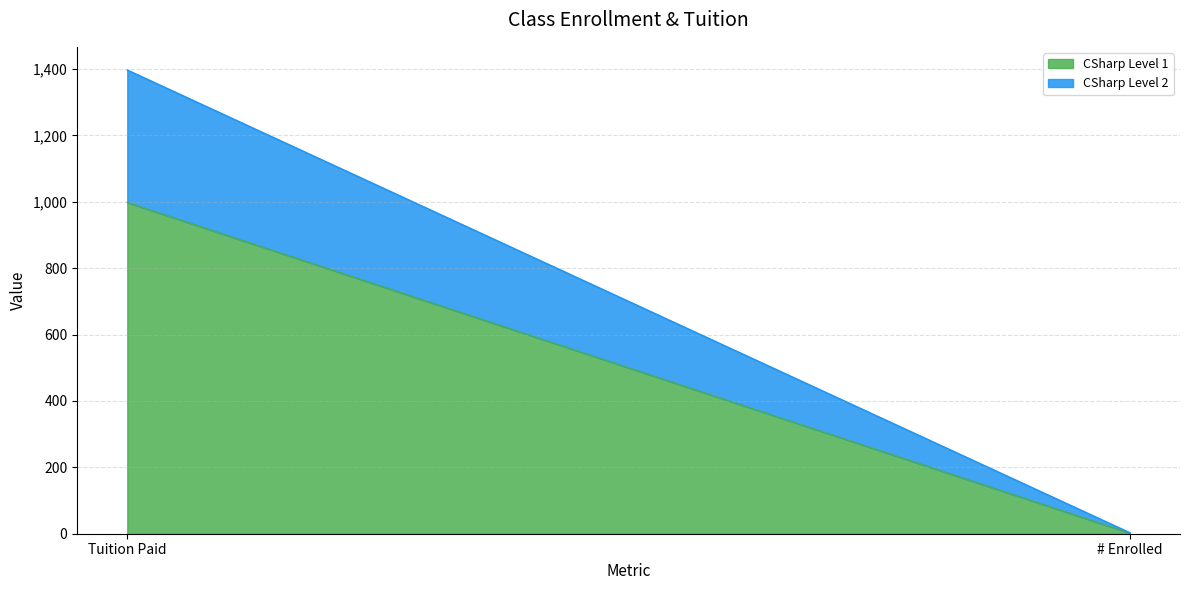

The value of CSharp Level 2 at Tuition Paid is 399. True or false?

True